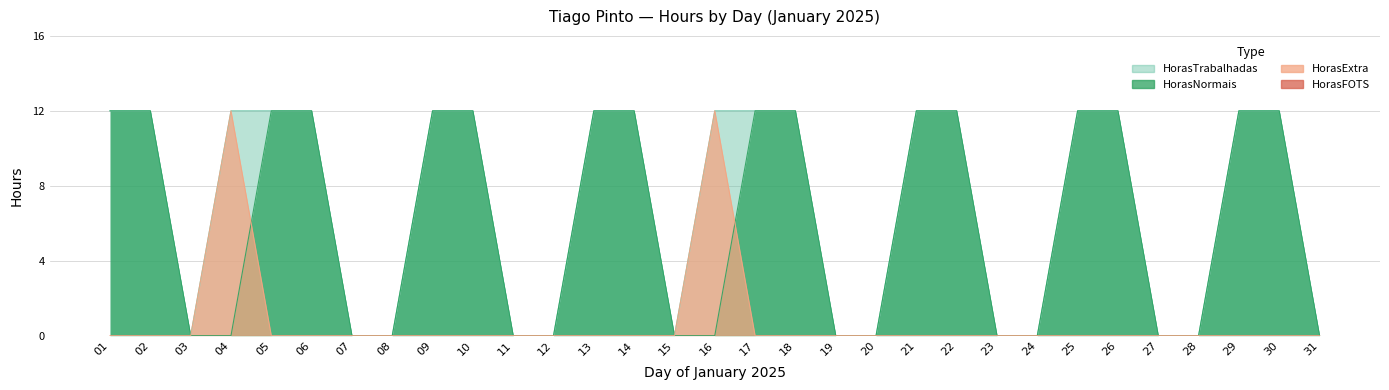

What is the maximum value for HorasTrabalhadas?

12